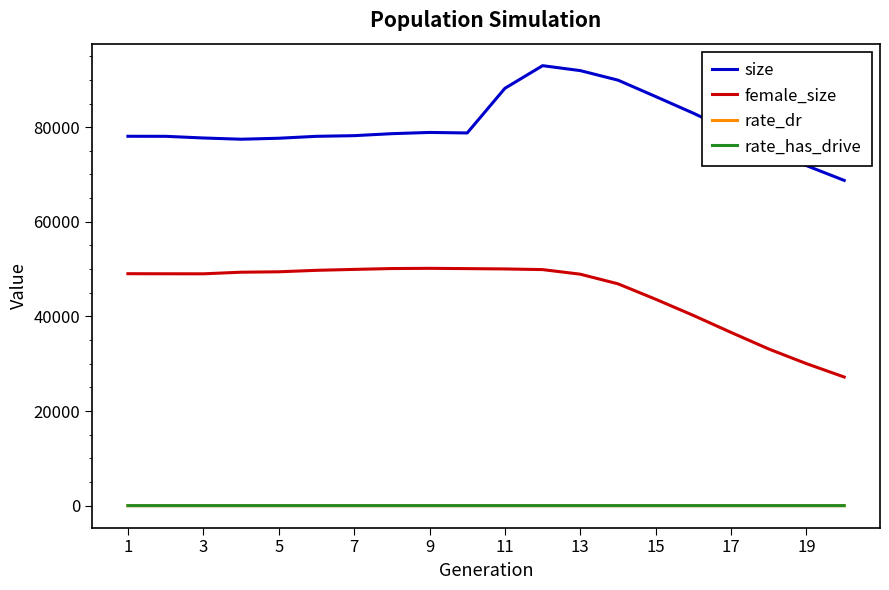

True or false: size and rate_dr intersect in this chart.

False